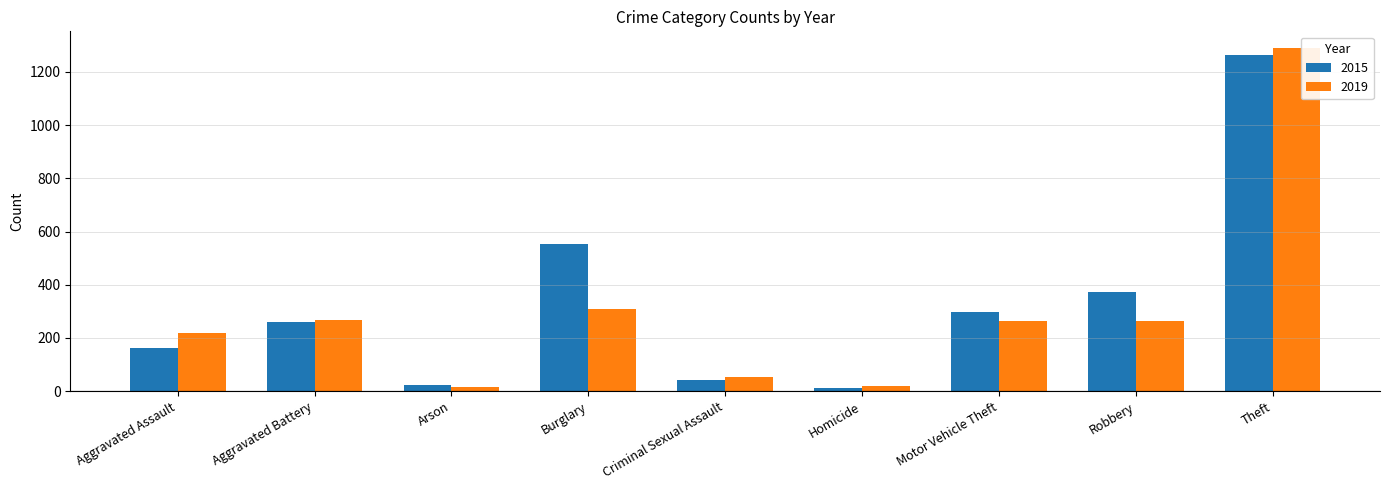

At which label does 2015 reach its peak?

Theft